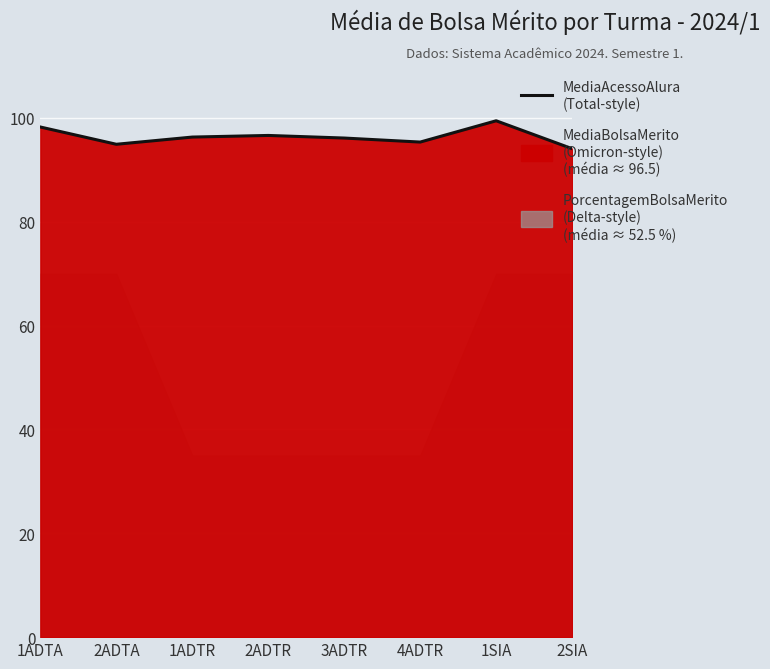

Is it true that the value at 2ADTR is 96.6?

True